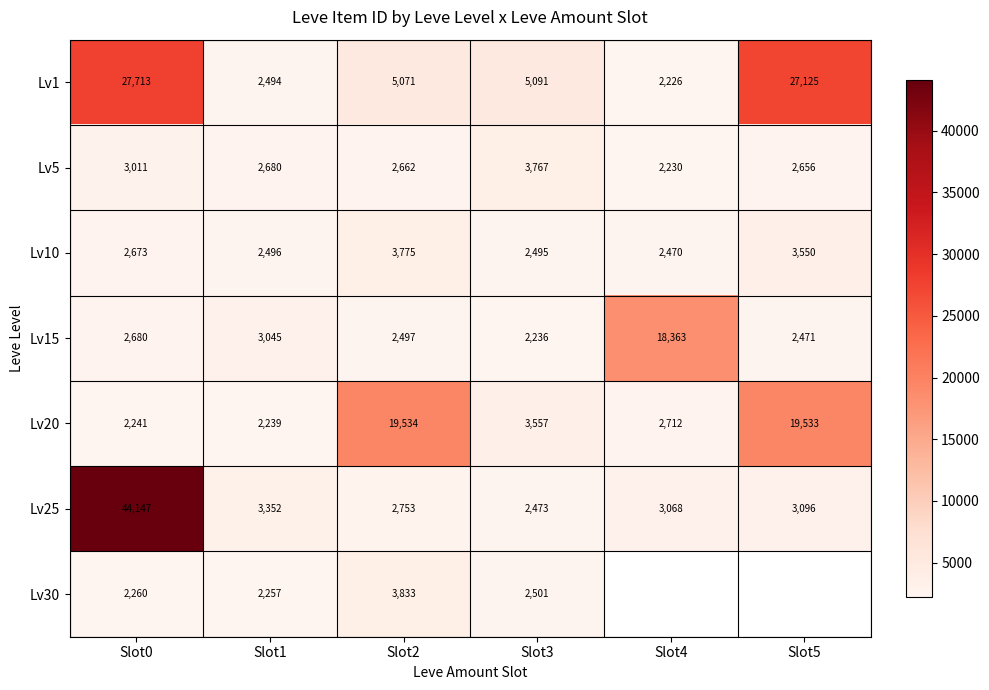

How many distinct data groups are displayed?

7